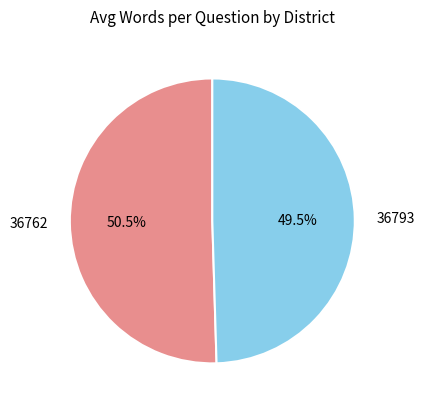

Is 36793 the majority of the pie?

No